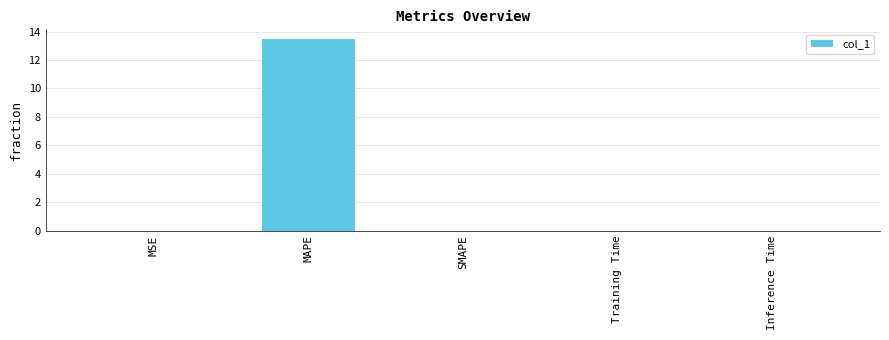

What is the change in value from MAPE to SMAPE?

-13.5